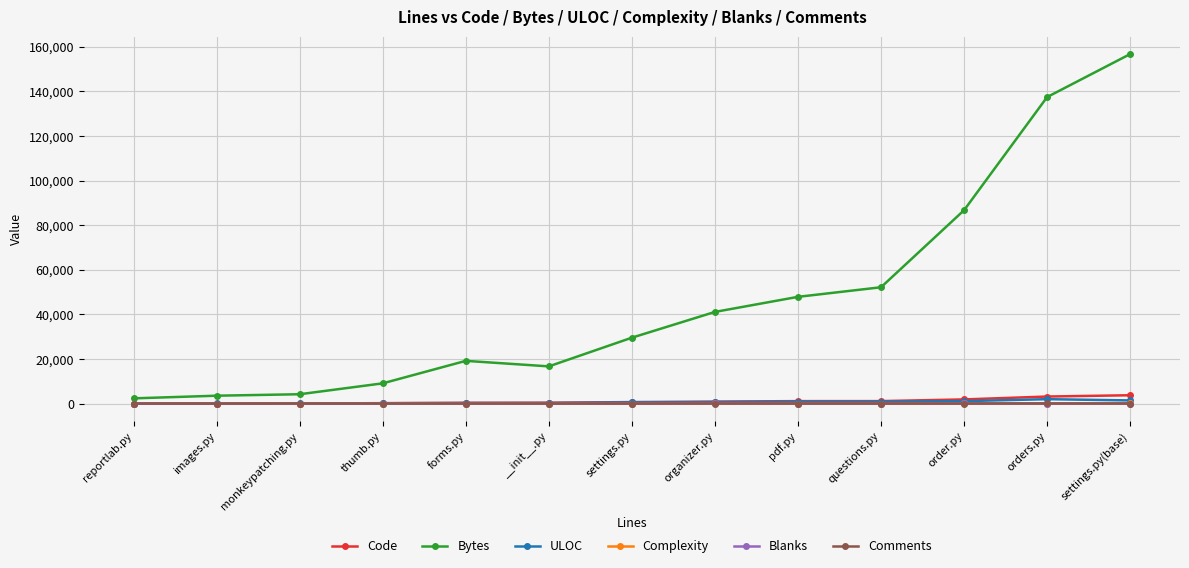

How many values in the Code series are below 689?

6